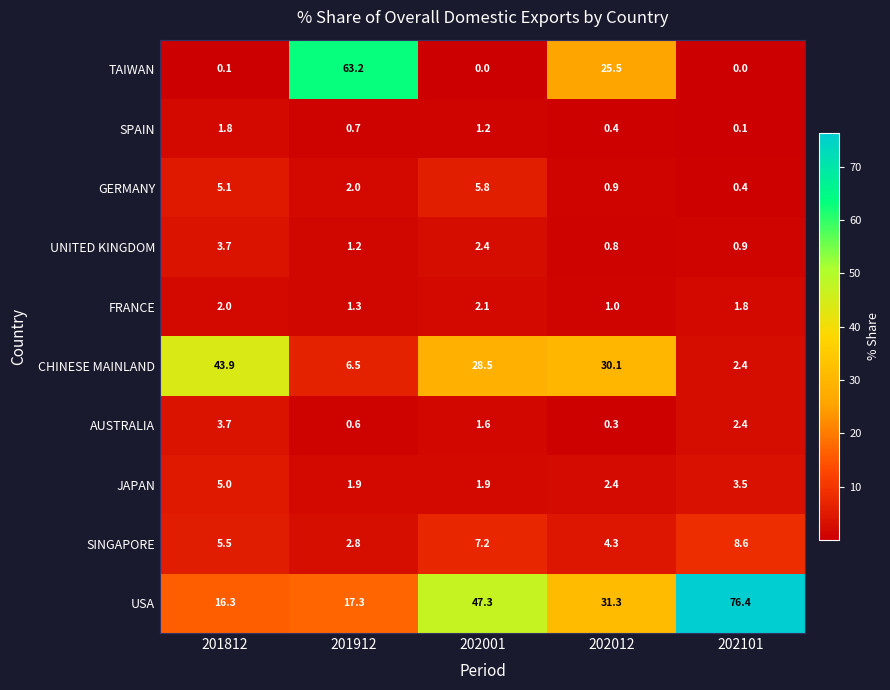

What is the difference between the maximum and minimum values in the FRANCE series?

1.1